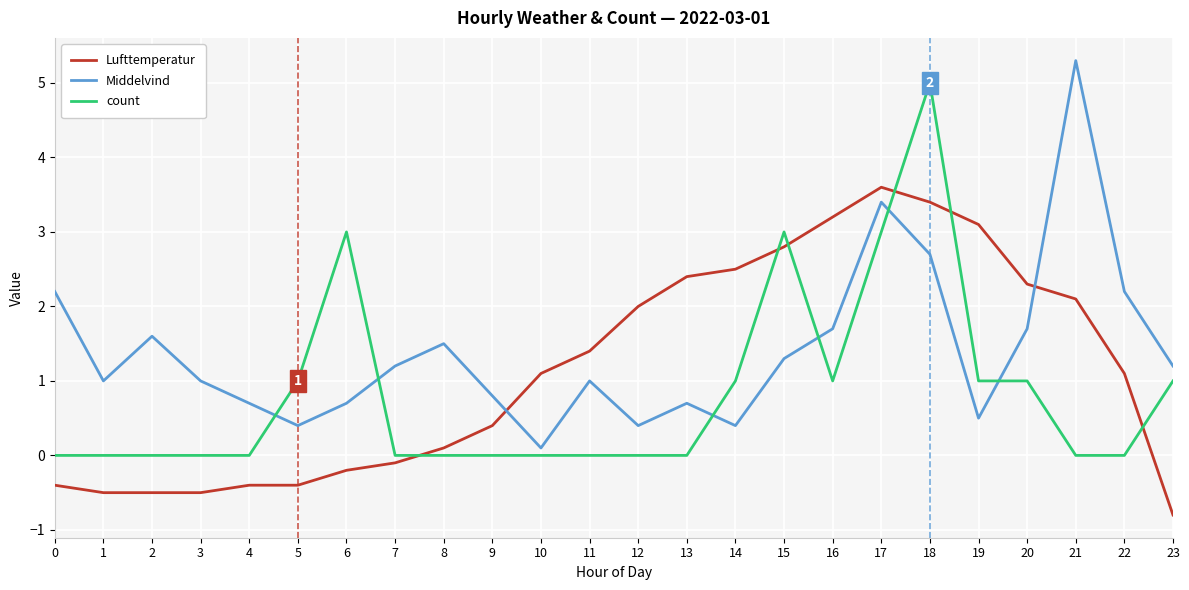

What value does the Middelvind series have at 20?

1.7